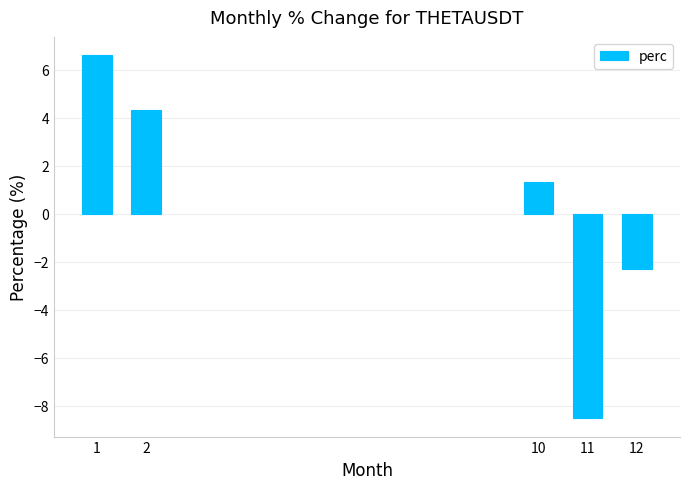

What is the change in value from 2 to 11?

-12.9